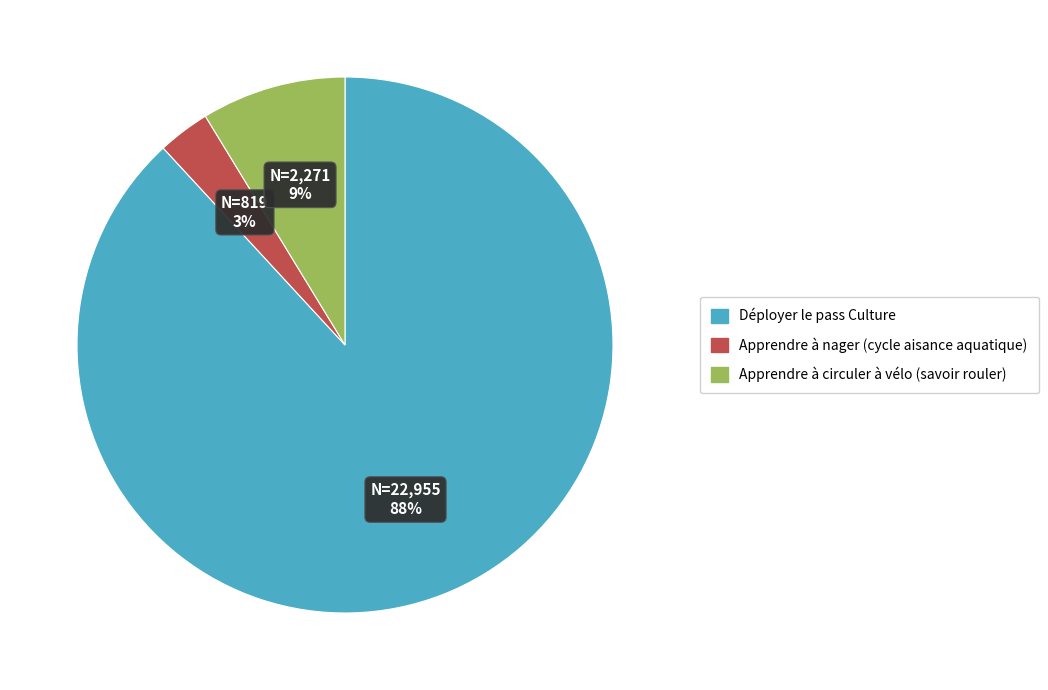

Which slice is the smallest?

Apprendre à nager (cycle aisance aquatique)